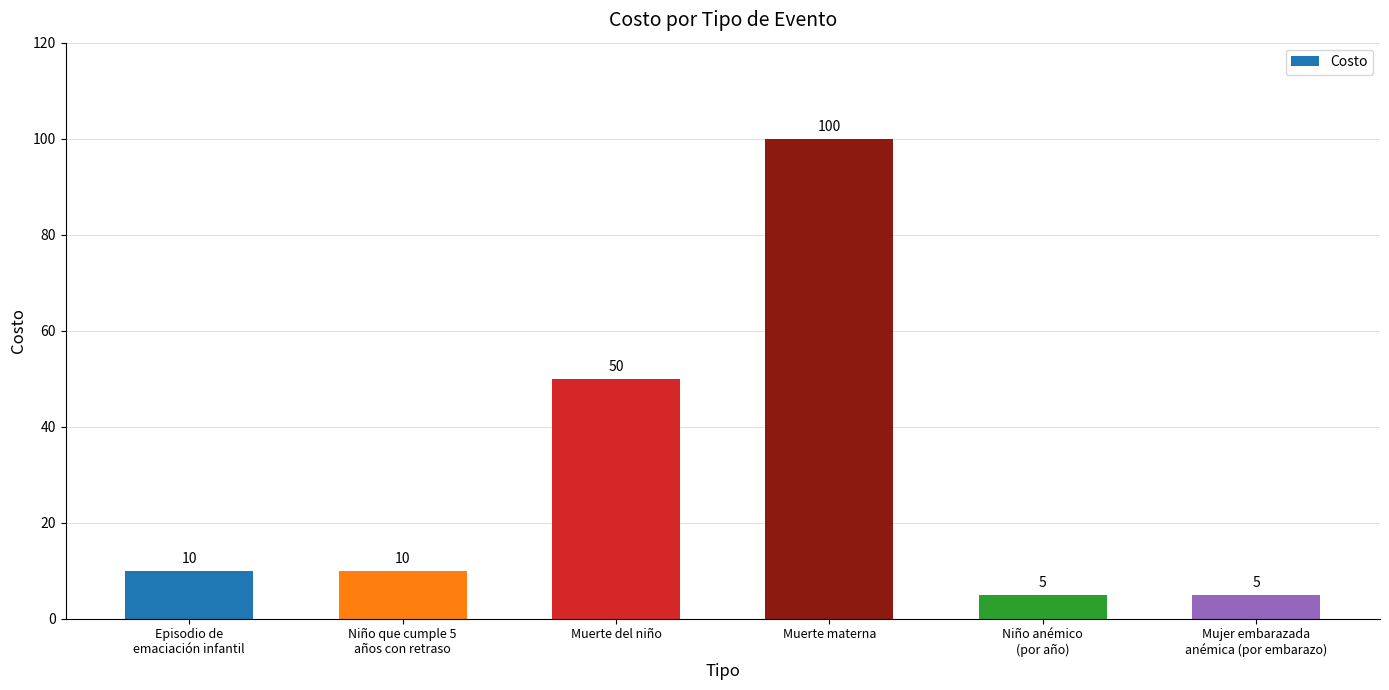

What is the label of the 5th bar from the right?

Niño que cumple 5
años con retraso